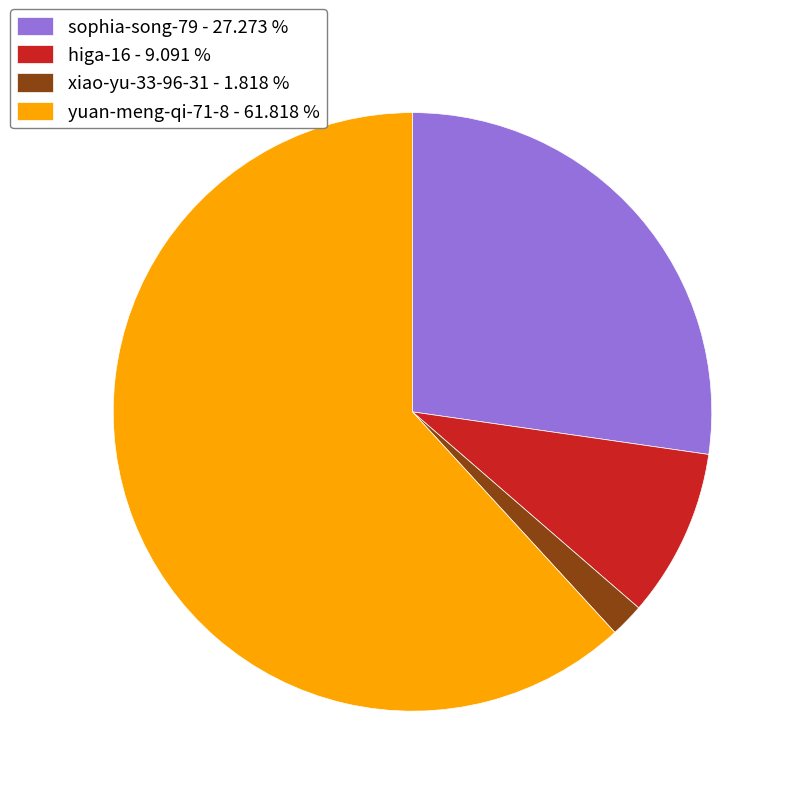

Do yuan-meng-qi-71-8 - 61.818 % and higa-16 - 9.091 % together represent more than half of the pie?

Yes